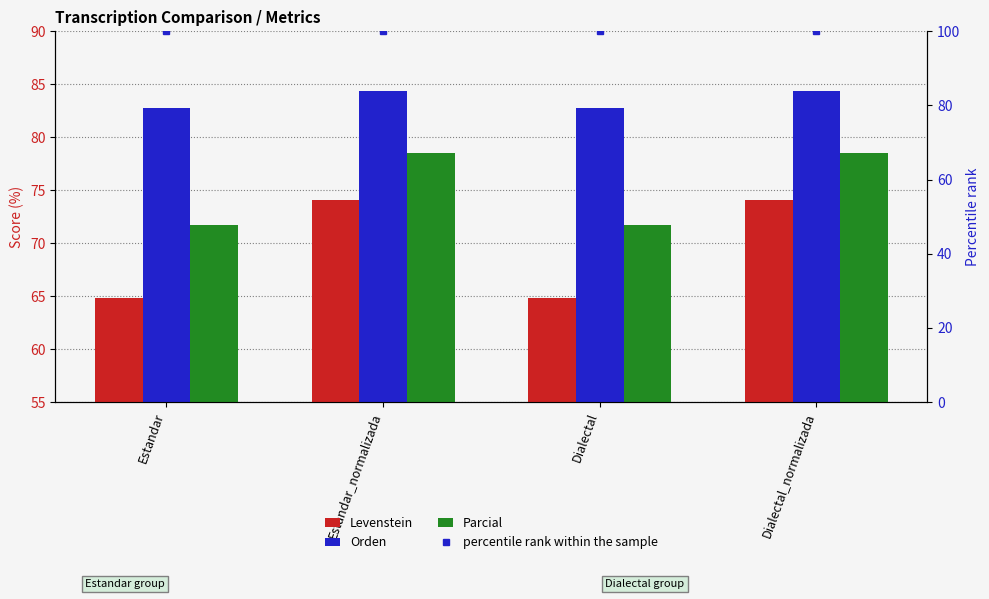

Between Dialectal_normalizada and Dialectal, which is larger?

Dialectal_normalizada